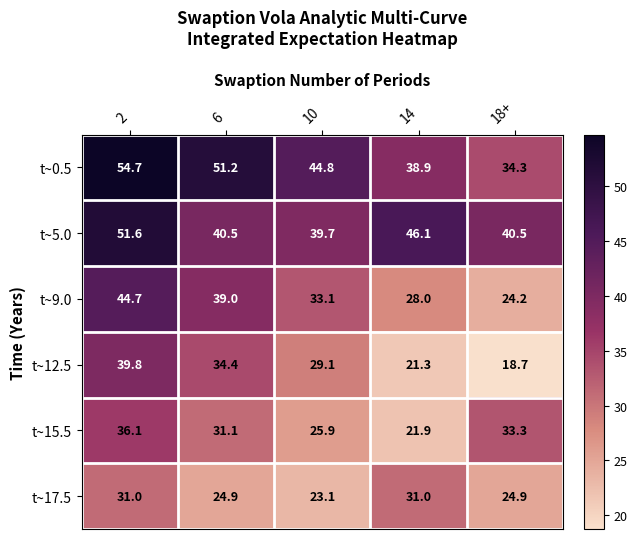

True or false: t~17.5 has a value of 24.9 at 6.

True